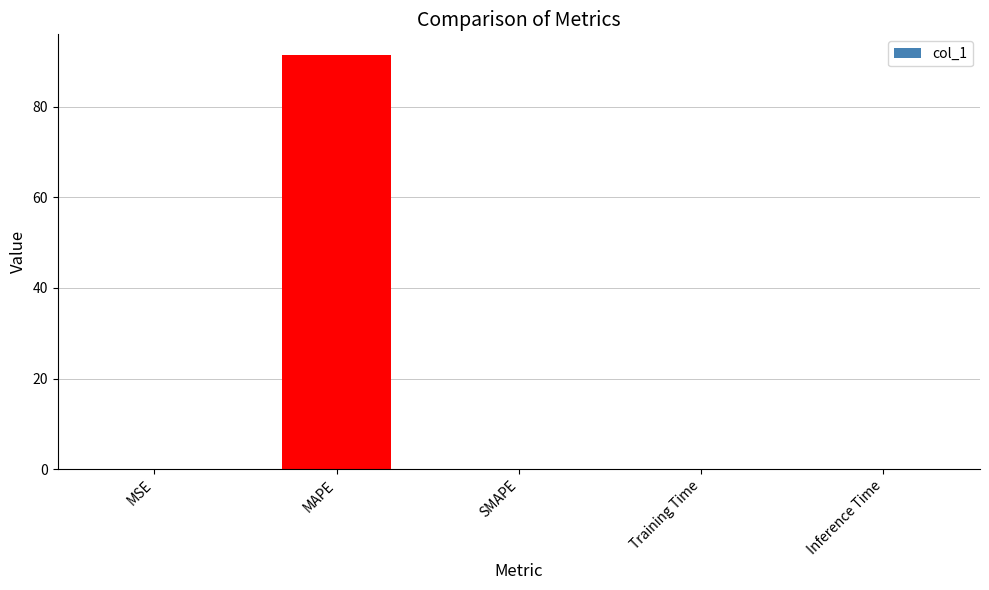

True or false: the data shows 0.0 at SMAPE.

True